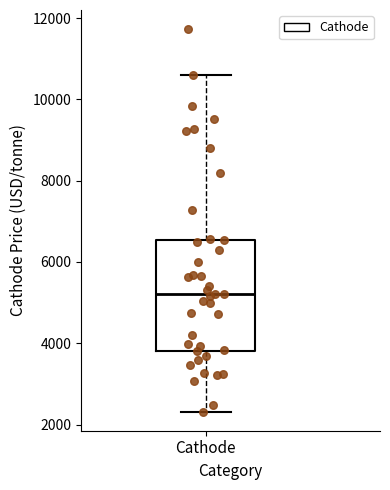

Where does the lower whisker of the box for Cathode end on the y-axis? The values are not printed on the chart, so give them approximately, as read against the axis.

2400